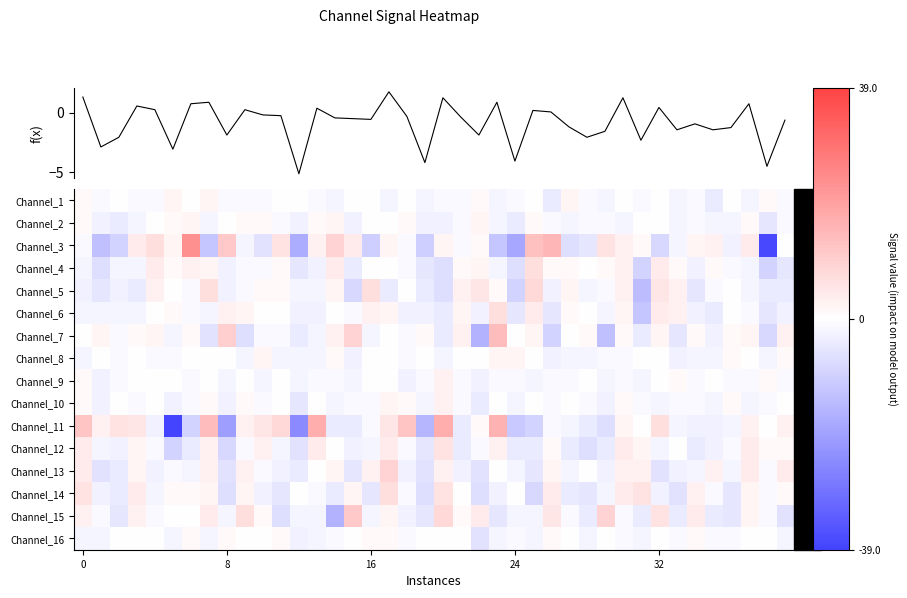

What is the minimum value for Channel_15?

-16.0